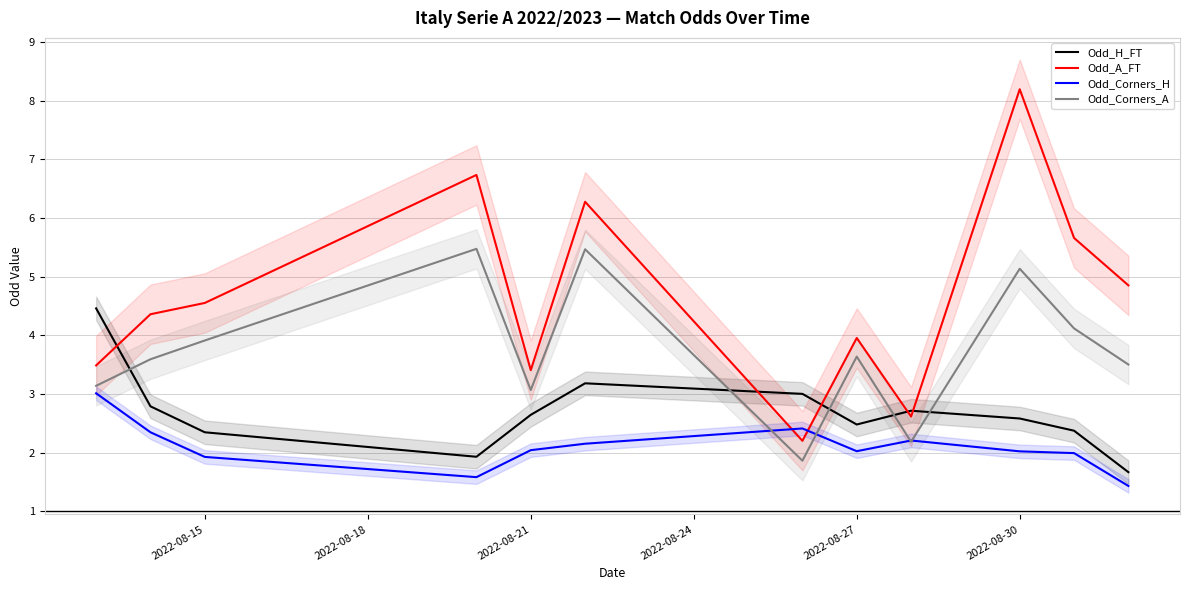

Which series has the largest total across all categories?

Odd_A_FT